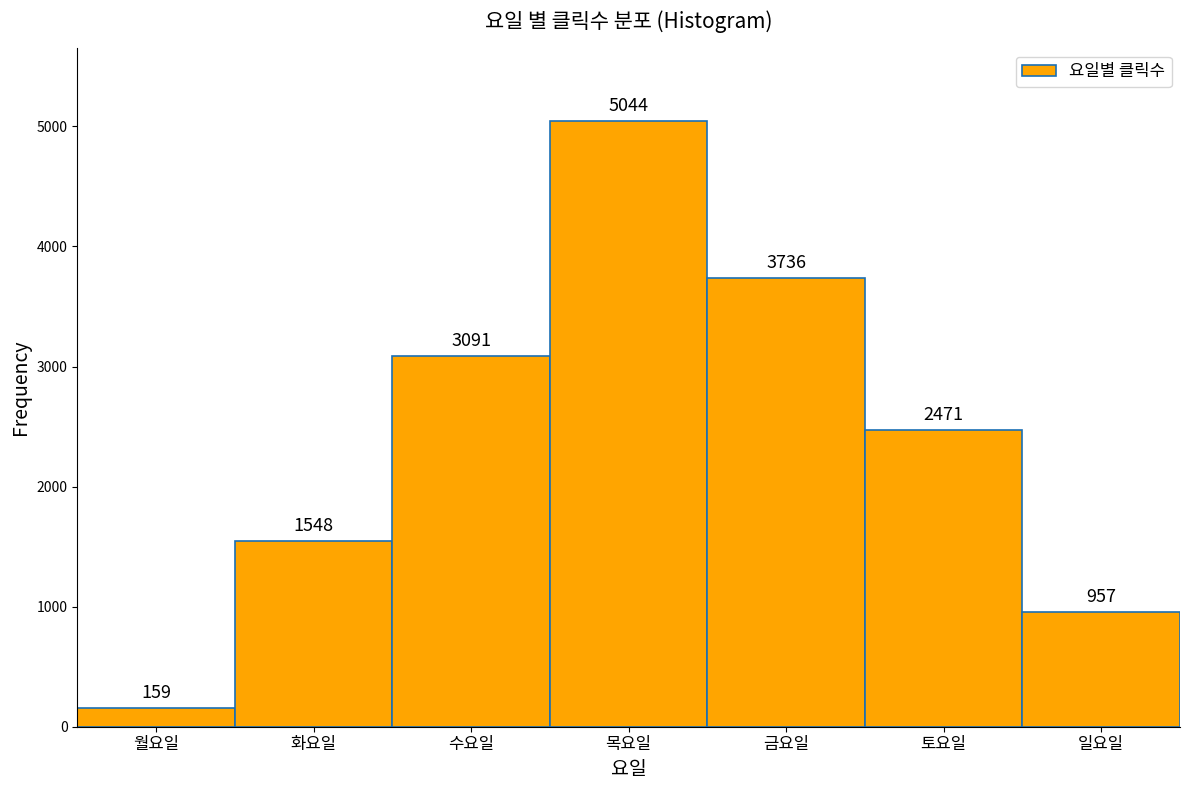

Reading right to left, extract all data points from this chart.

957	2471	3736	5044	3091	1548	159